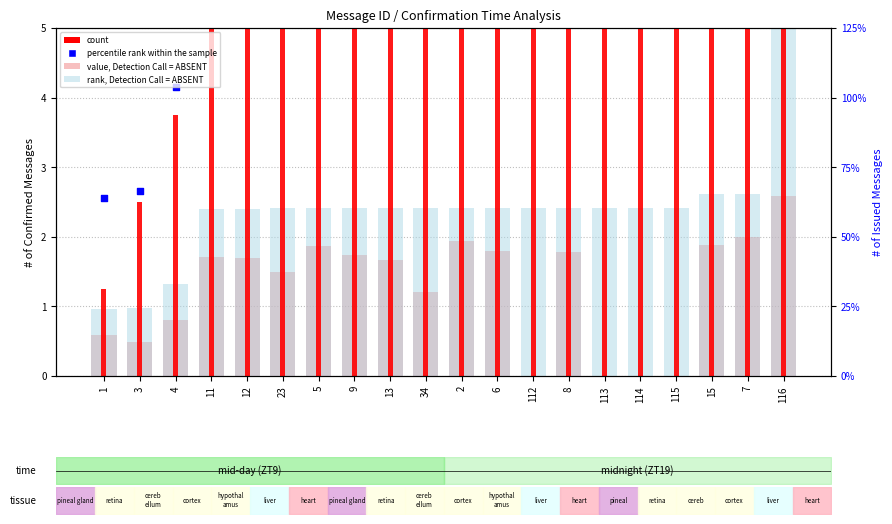

What is the total value across all series at 6?

31.5